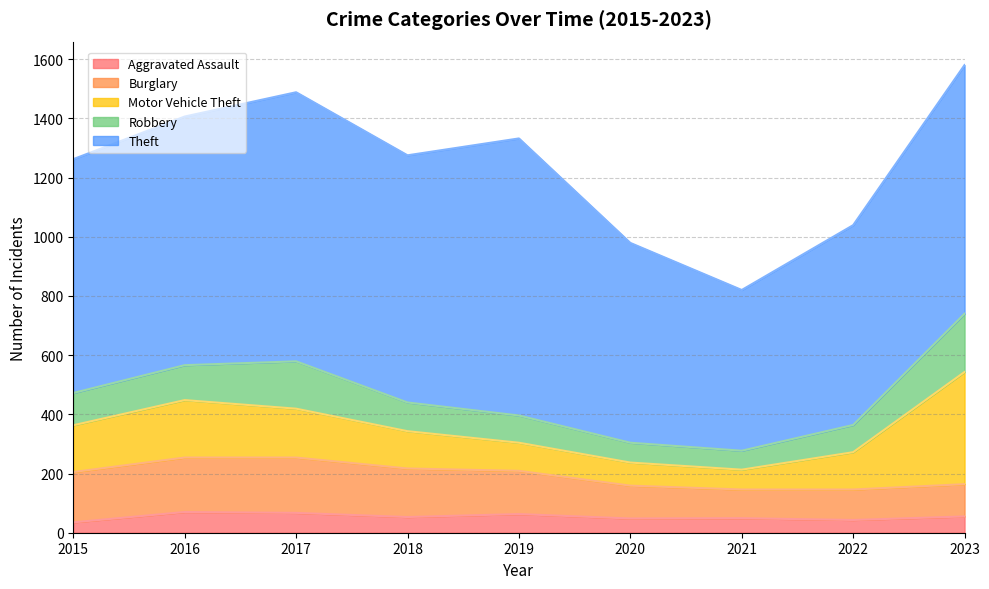

What is the sum of the Aggravated Assault values at 2015 and 2018?

88